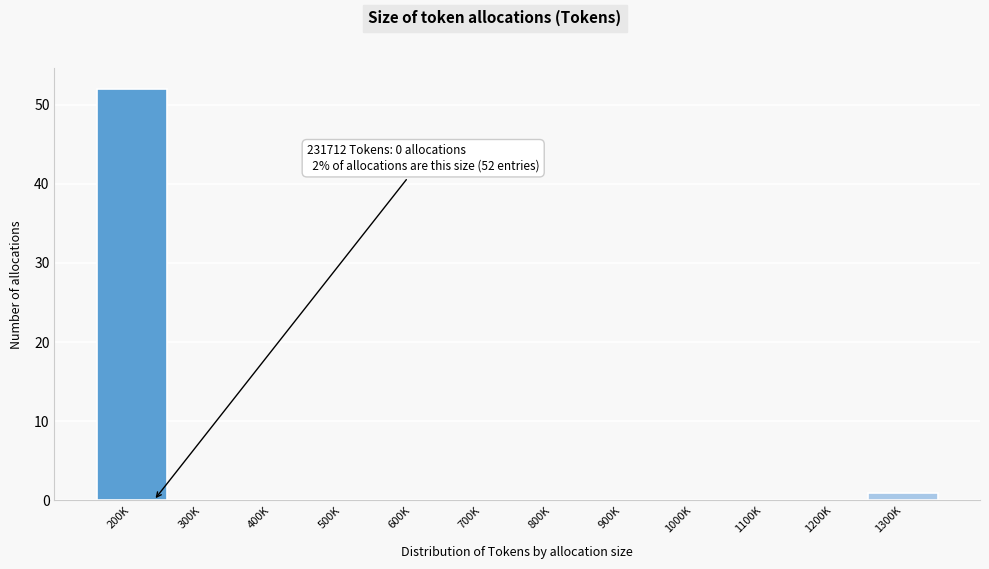

Reading left to right, transcribe all the data shown in this chart.

200K=52	300K=0	400K=0	500K=0	600K=0	700K=0	800K=0	900K=0	1000K=0	1100K=0	1200K=0	1300K=1